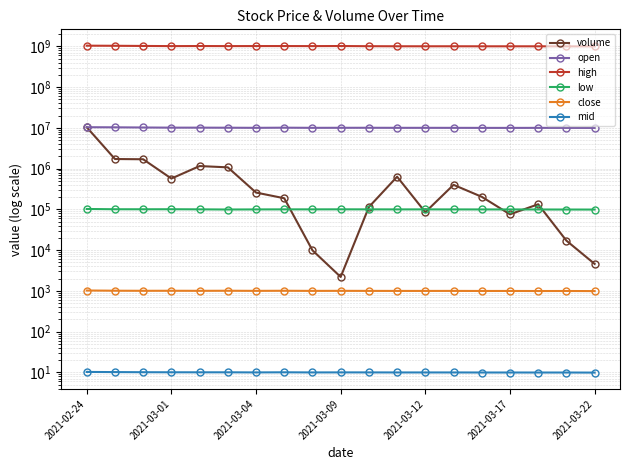

How many lines are shown in the chart?

6